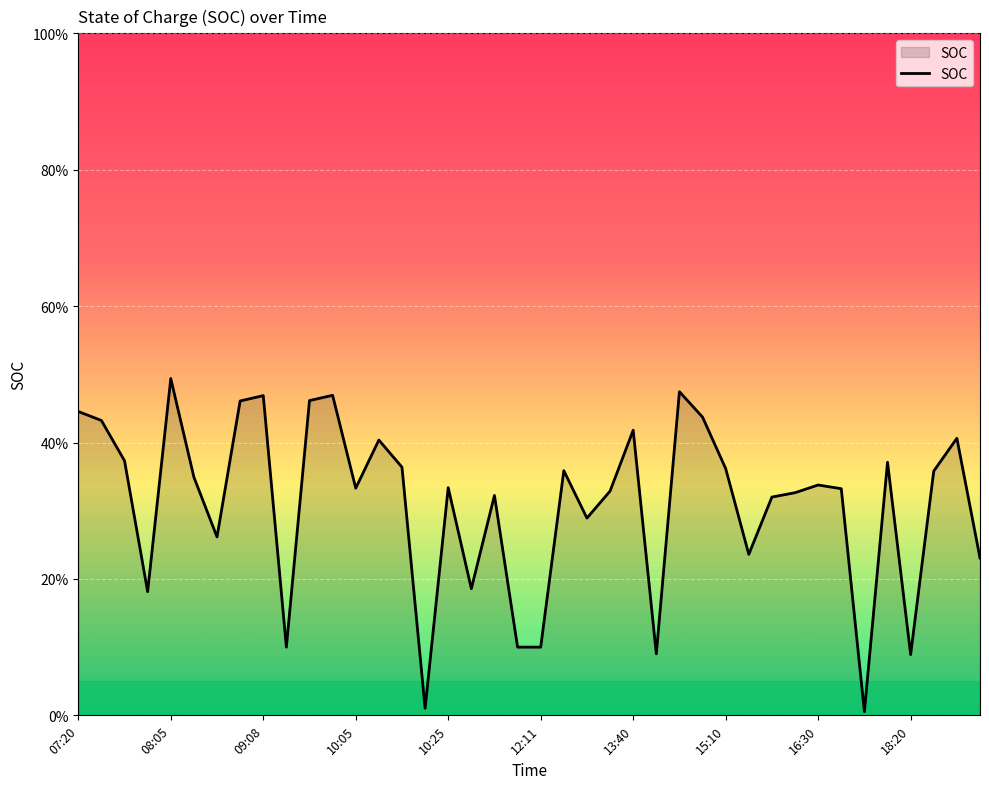

Does the chart display data point markers on the line(s)?

No